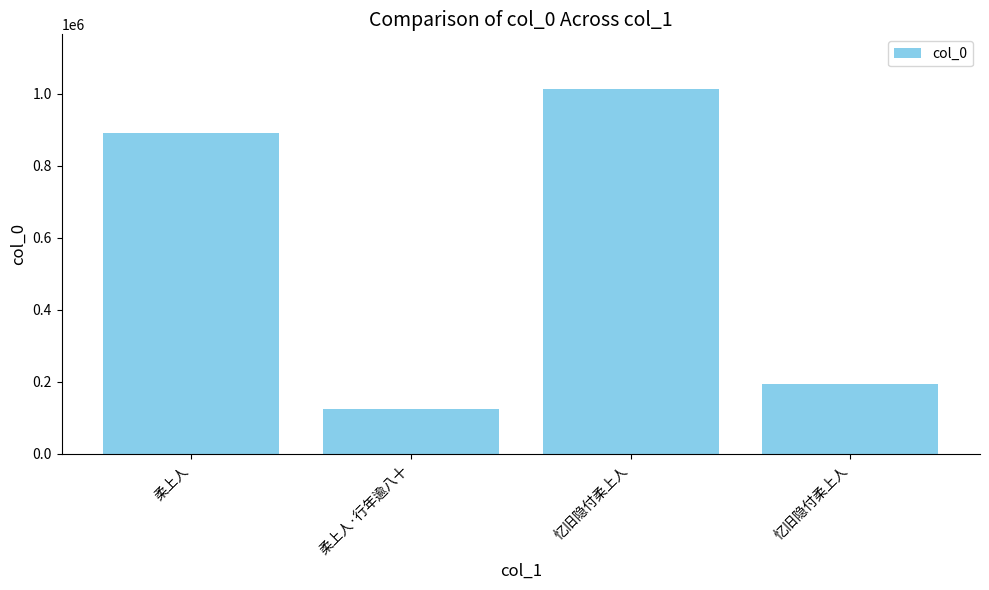

The chart shows a value of 892567 at 柔上人. True or false?

True